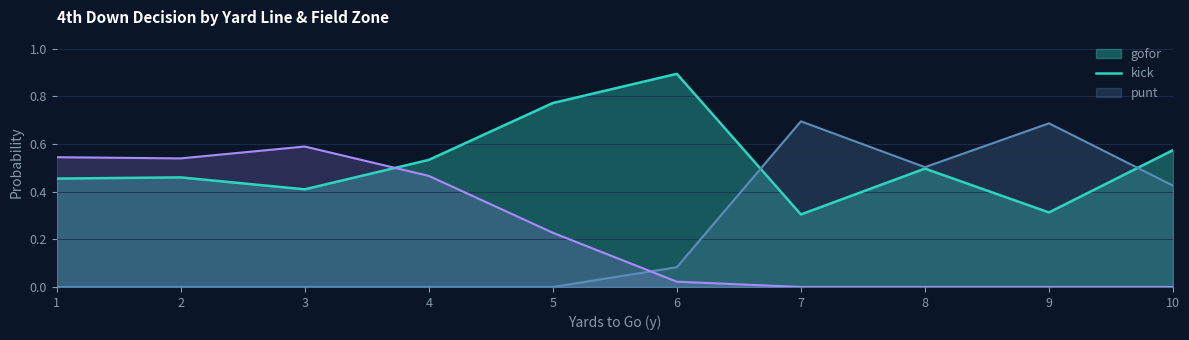

Which category has the highest value in the gofor series?

6